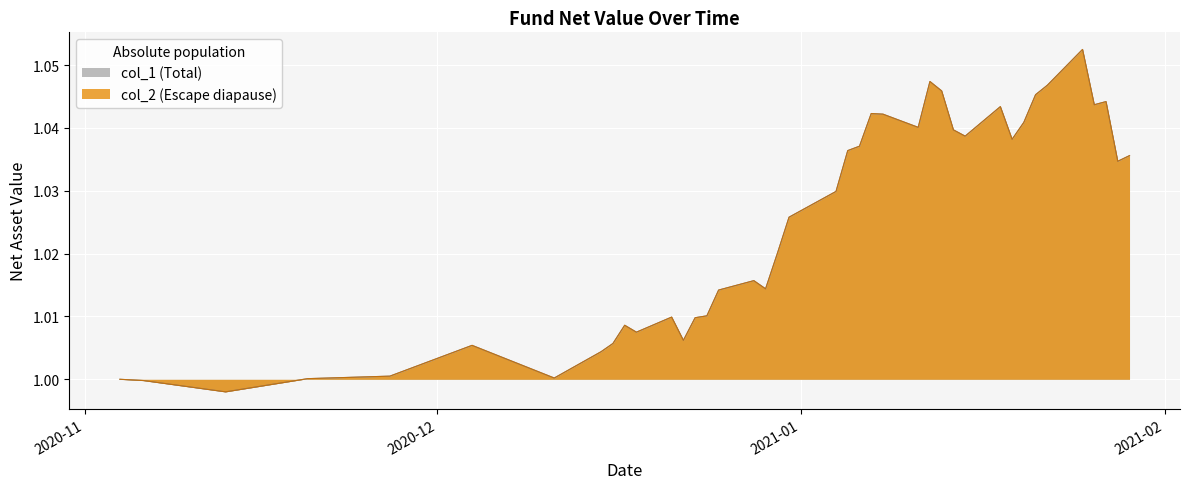

What position from the left is 2021-01-21?

34